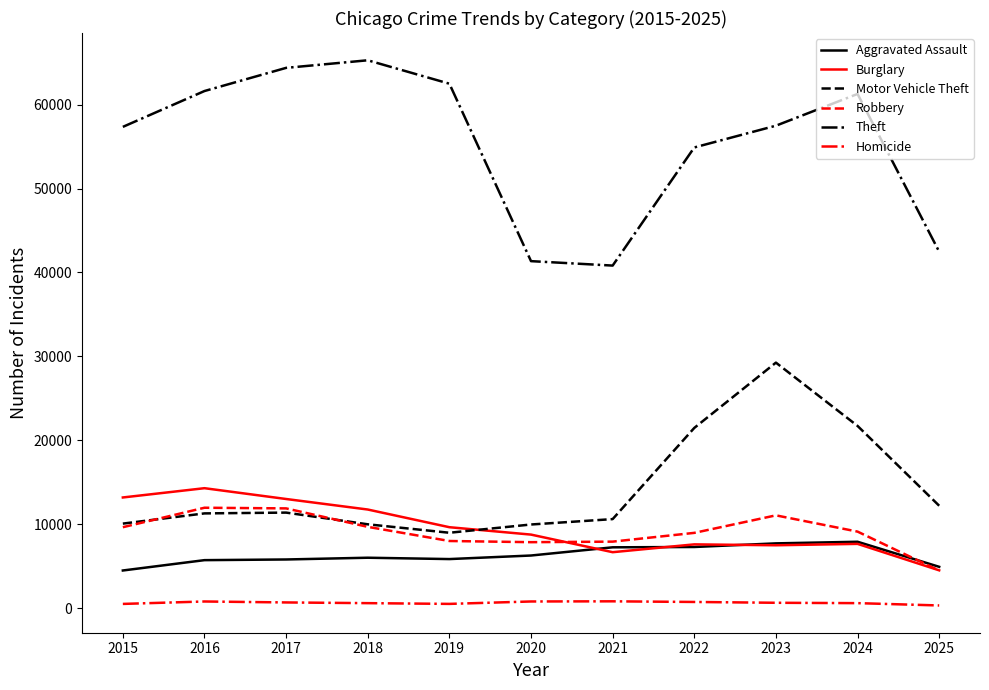

Which series has the largest total across all categories?

Theft